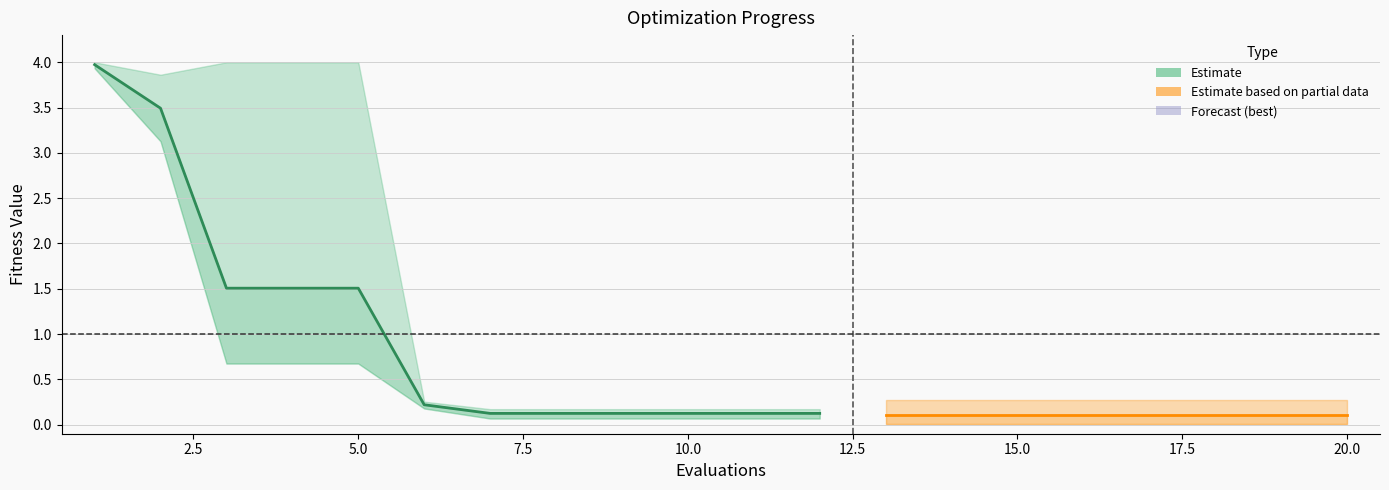

True or false: mean and worst intersect in this chart.

False